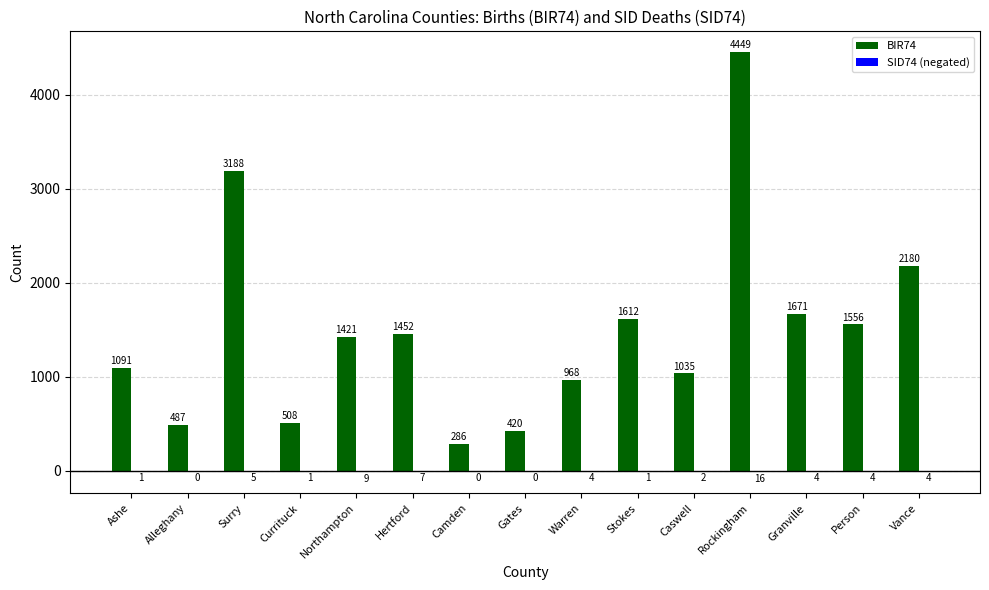

What is the sum of the BIR74 values at Northampton and Gates?

1841